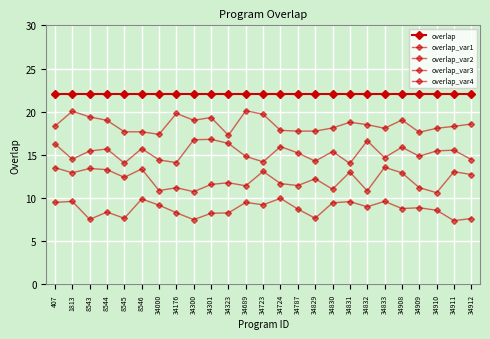

What is the total value across all series at 8544?

78.3